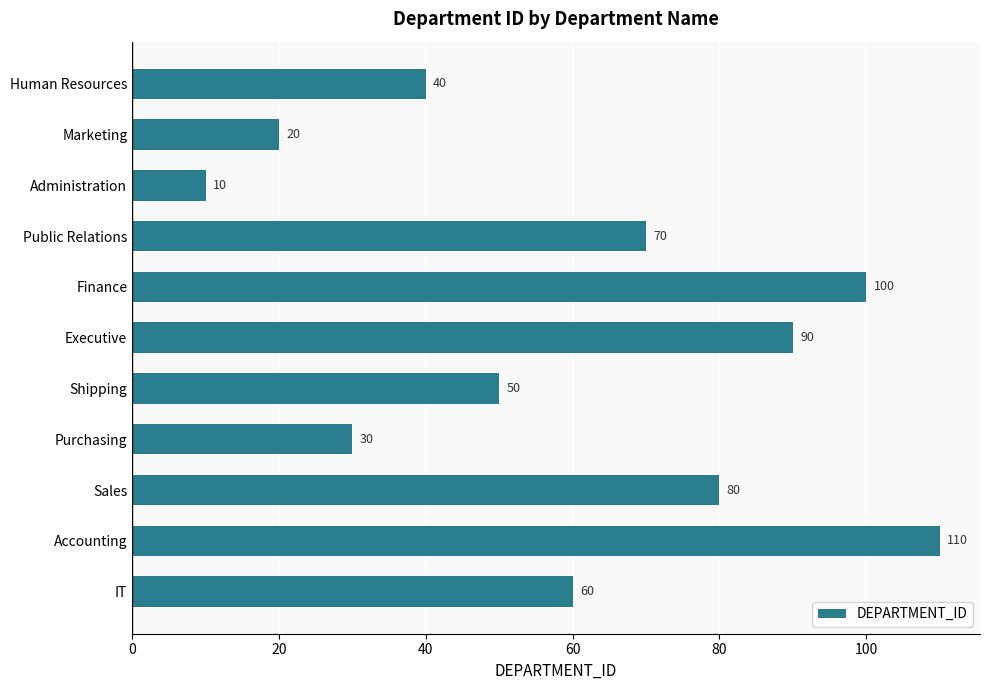

Reading top to bottom, list all the values displayed in this chart.

Human Resources=40	Marketing=20	Administration=10	Public Relations=70	Finance=100	Executive=90	Shipping=50	Purchasing=30	Sales=80	Accounting=110	IT=60